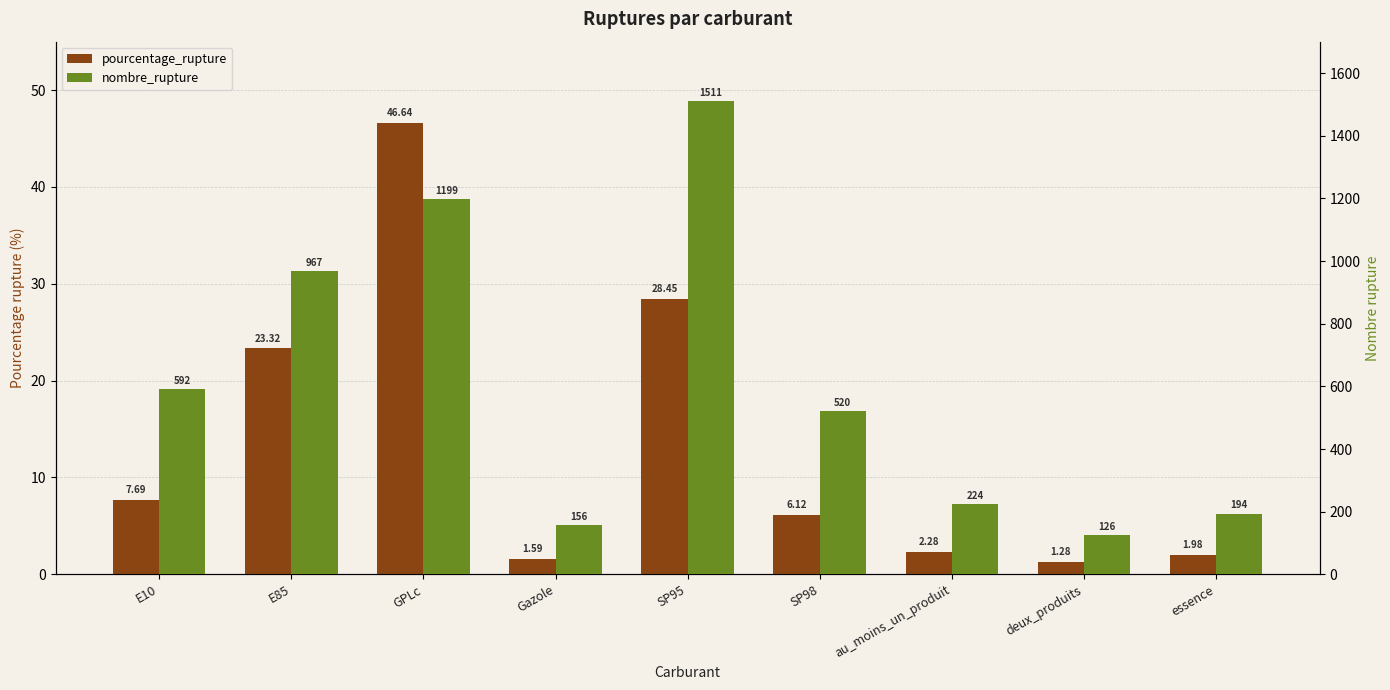

What is the sum of all pourcentage_rupture values?

119.3